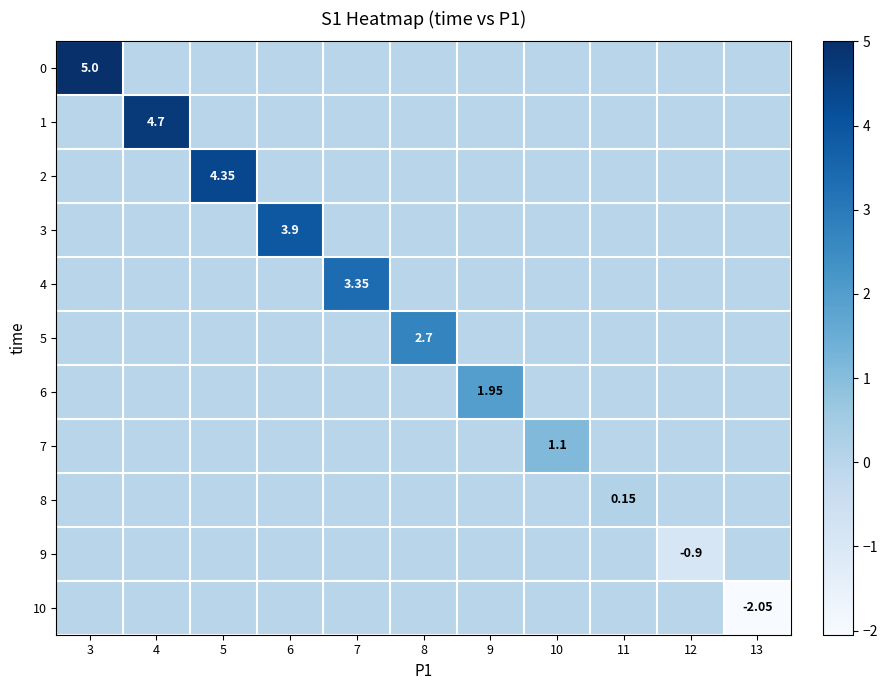

Is it true that 8 equals 0.0 at 13?

True